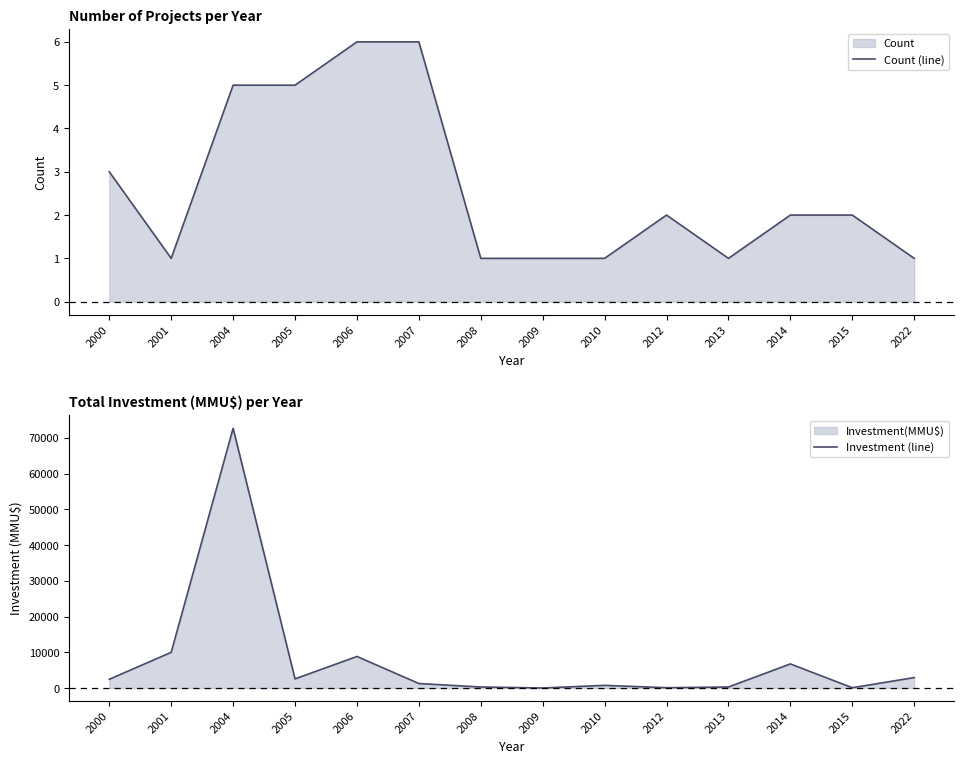

What is the average value of the Investment (line) series?

7792